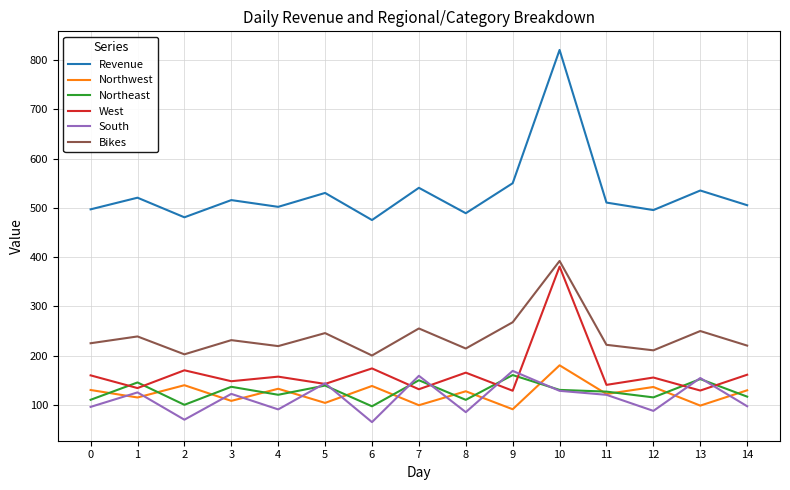

True or false: Revenue has more than 1 points higher than both neighbors.

True